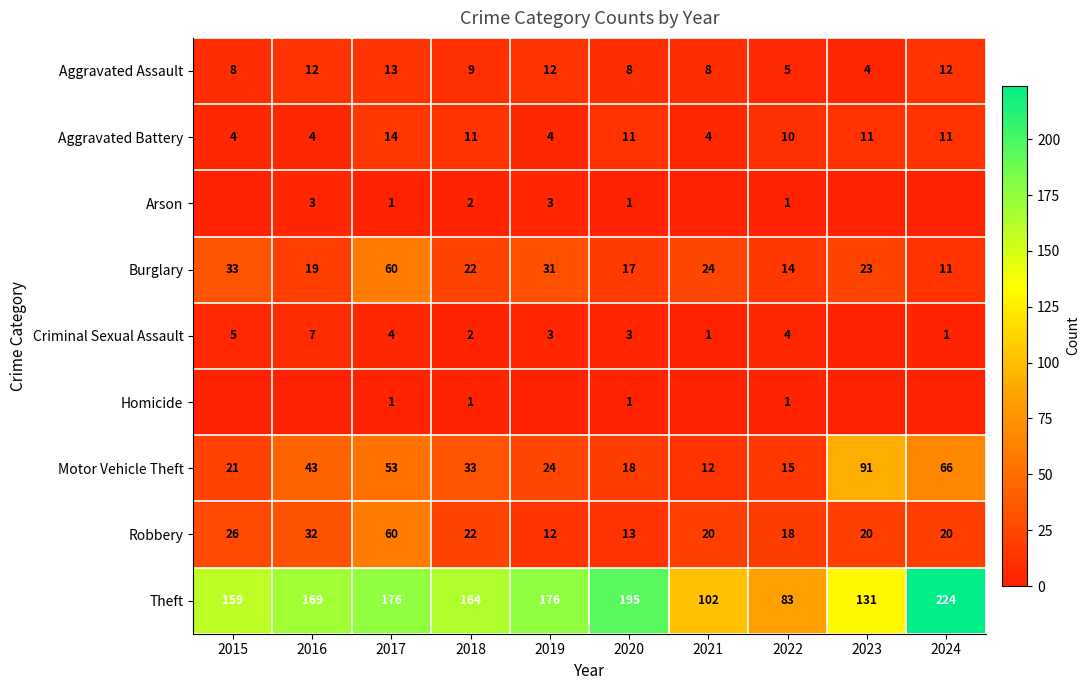

Where does the Burglary series first go above 23?

2015